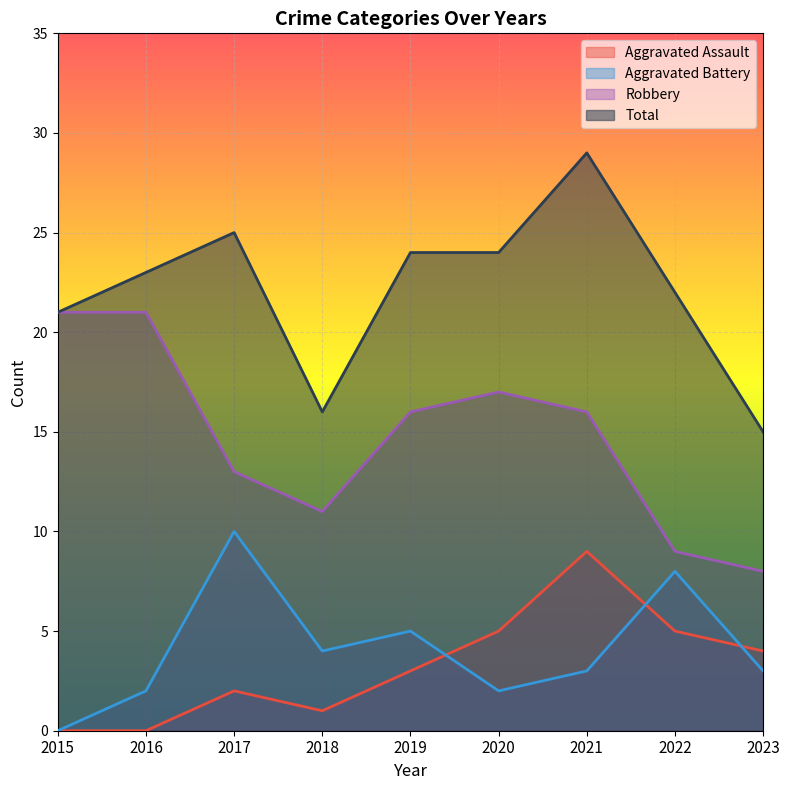

At how many categories does at least one series exceed 24?

2